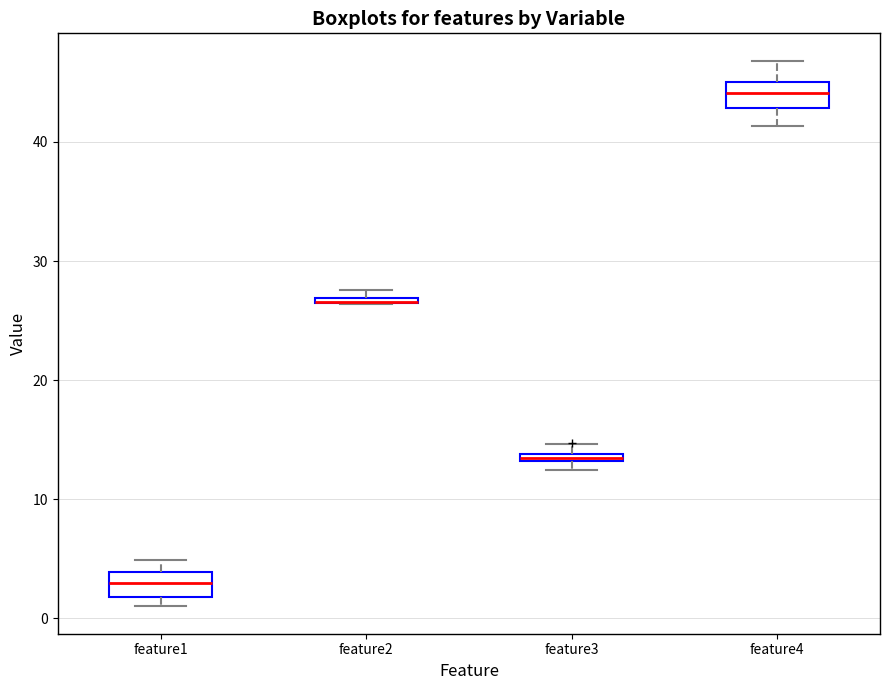

Where does the lower whisker of the box for feature4 end on the y-axis? The values are not printed on the chart, so give them approximately, as read against the axis.

41